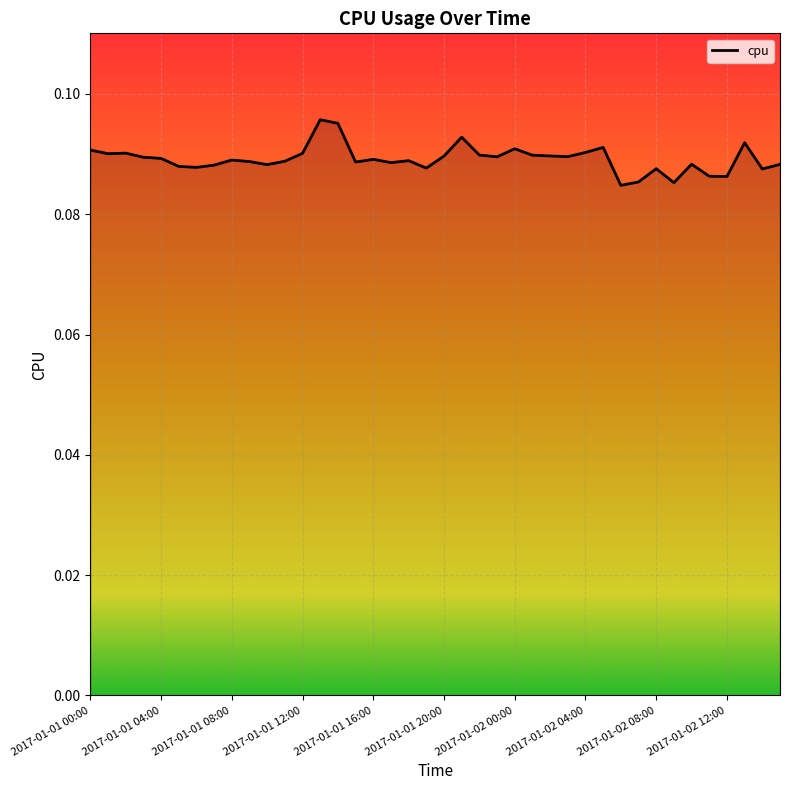

What is the value of the 11th point from the left?

0.1